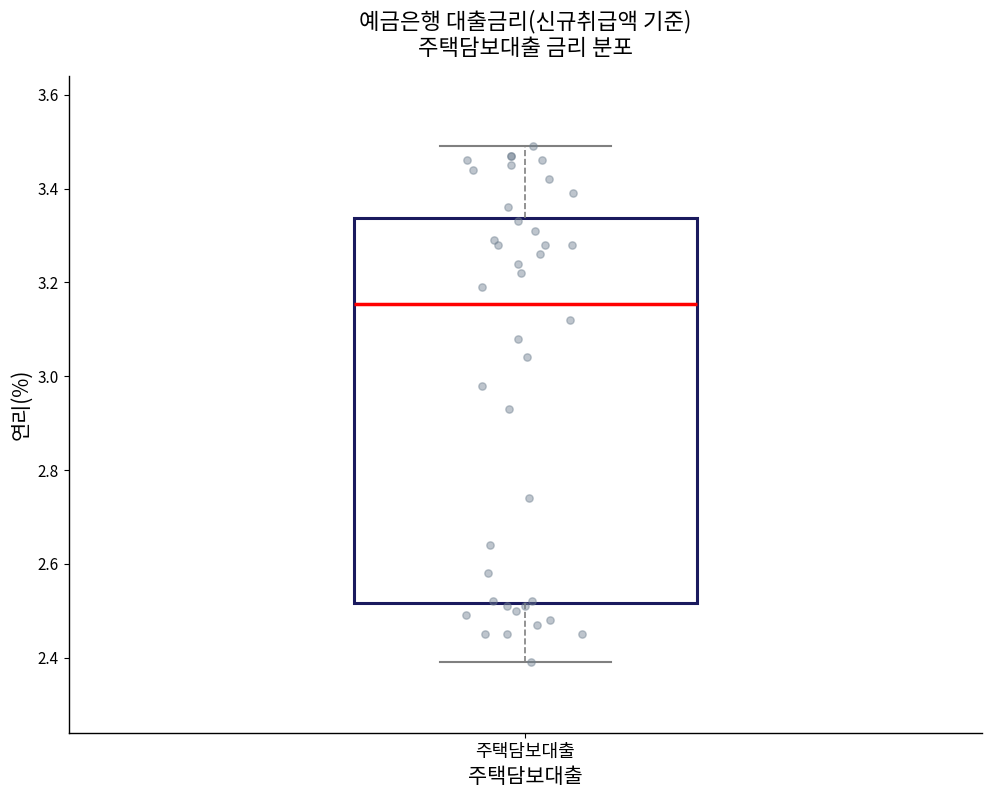

Transcribe this box plot: give where the median line is, the range the box spans, and where the two whiskers end, as read against the y-axis. The values are not printed on the chart, so give them approximately, as read against the axis.

median 3.16, box 2.52 to 3.34, whiskers 2.40 to 3.50